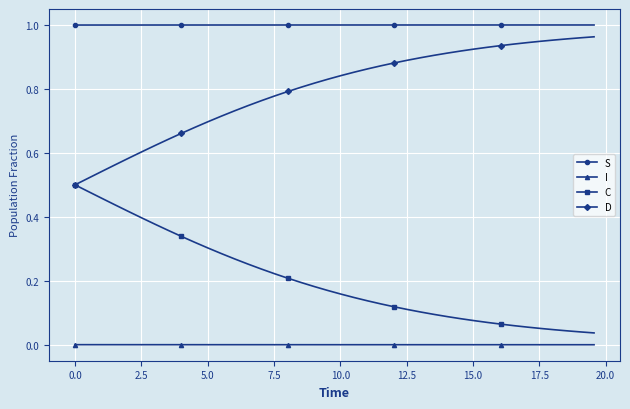

List the series in order of their overall mean, highest first.

S, D, C, I